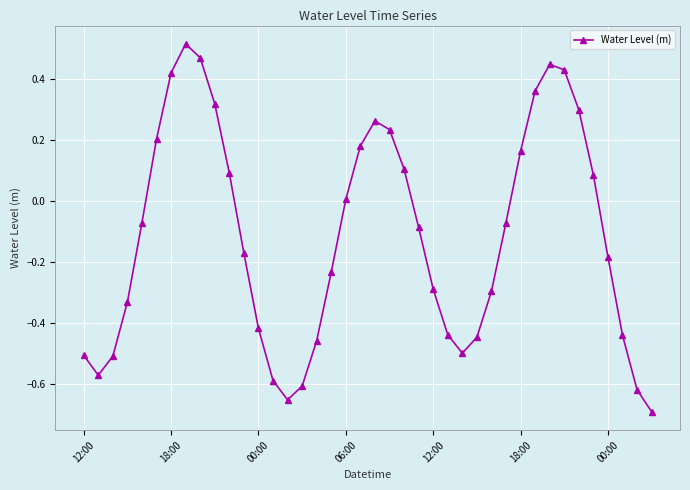

What is the difference between the maximum and minimum values?

1.2